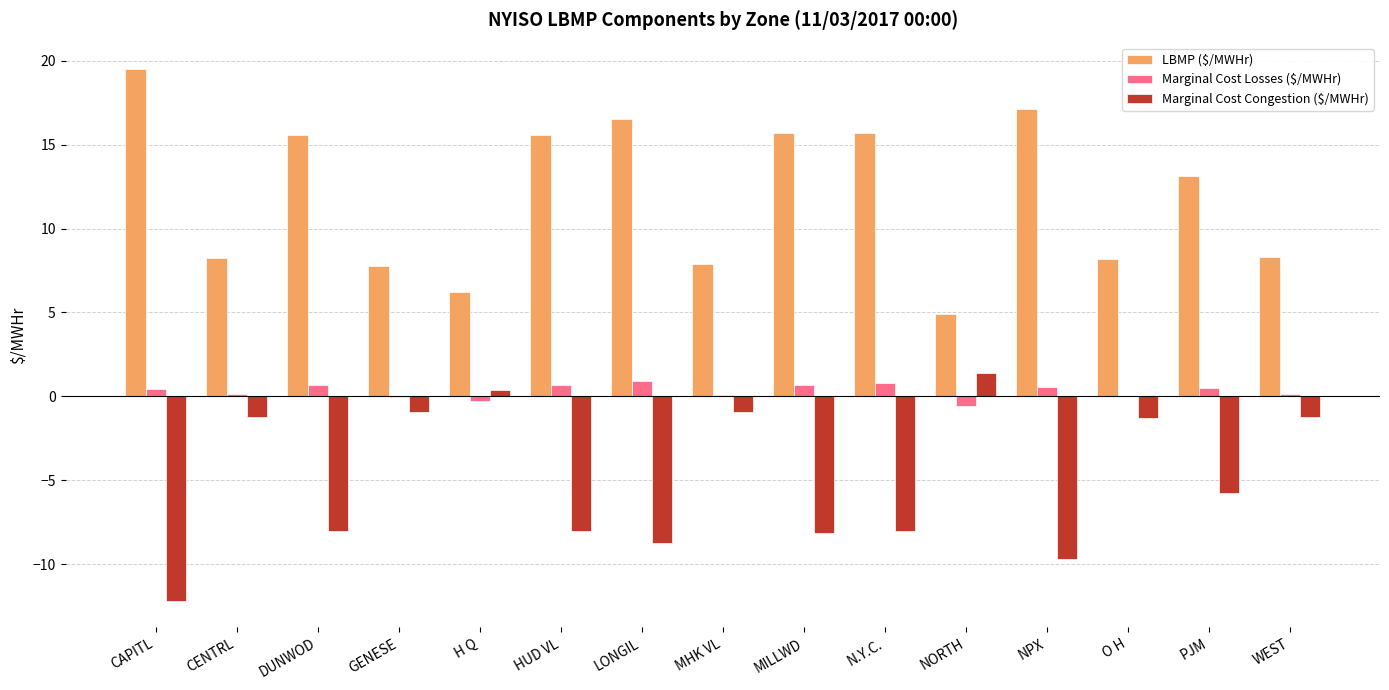

At which label does Marginal Cost Congestion ($/MWHr) reach its peak?

NORTH